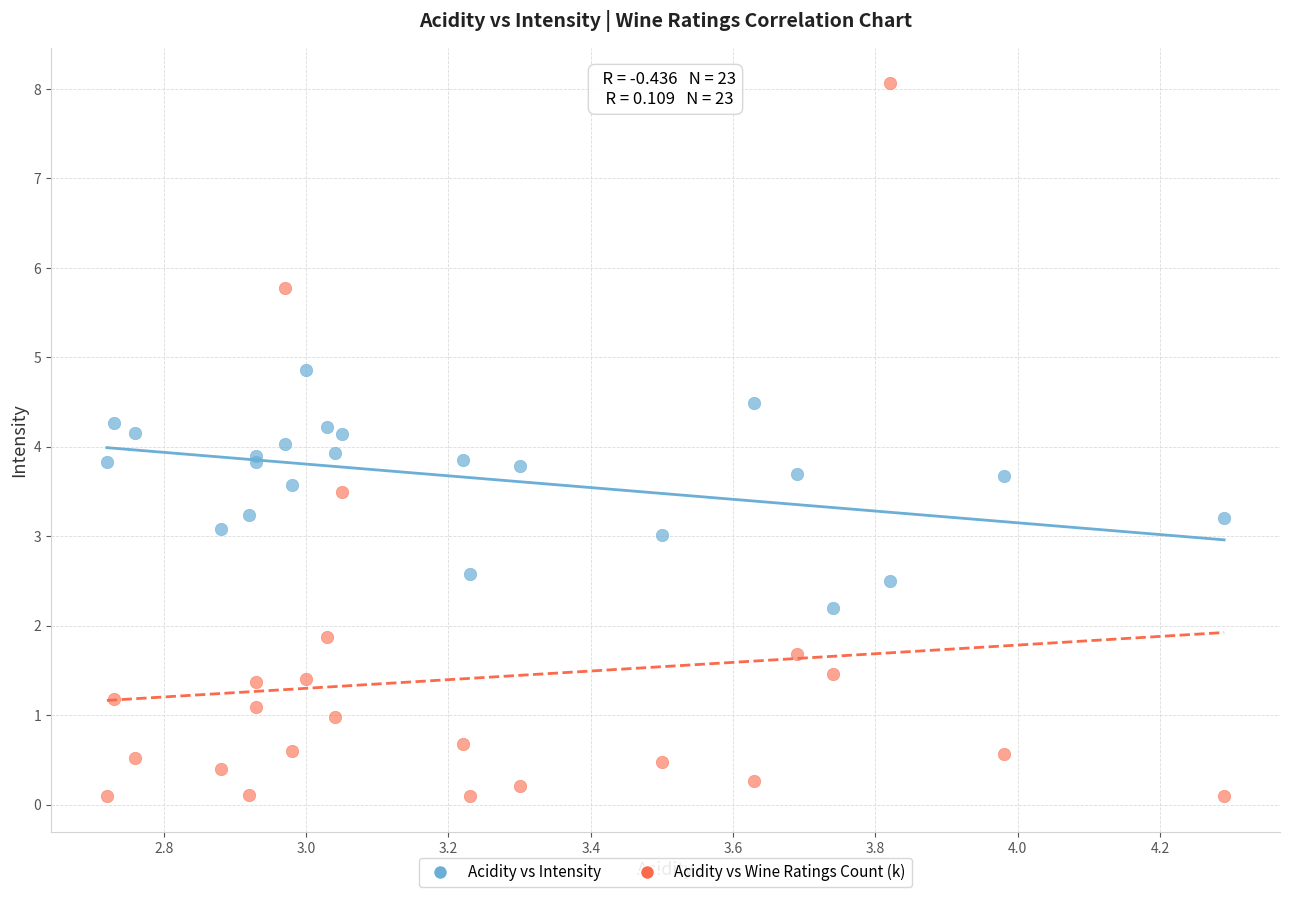

Which series has the largest Y range (max minus min)?

Acidity vs Wine Ratings Count (k)